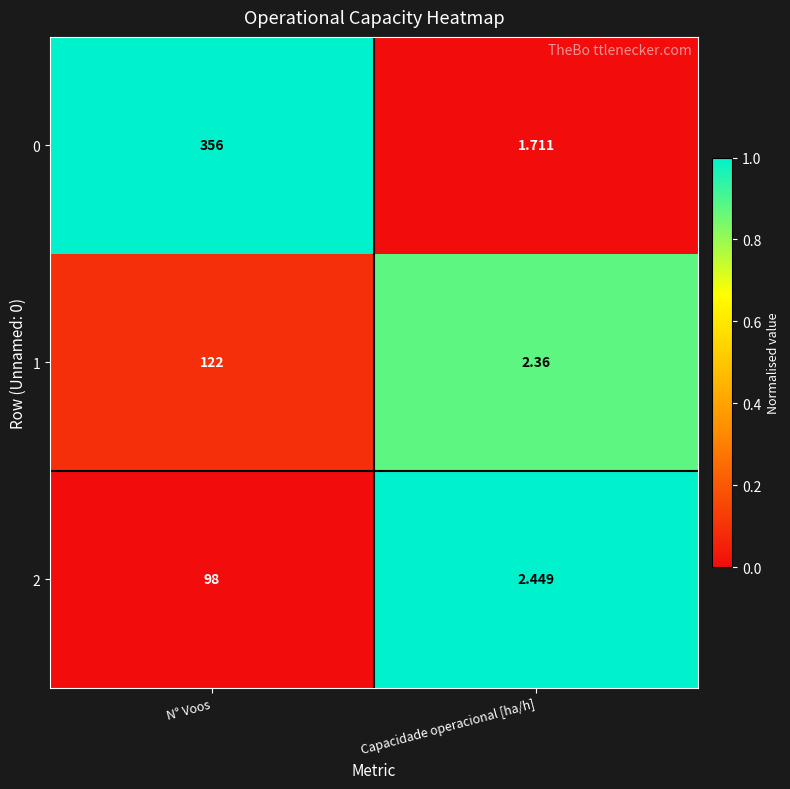

Count the number of categories in the chart.

2